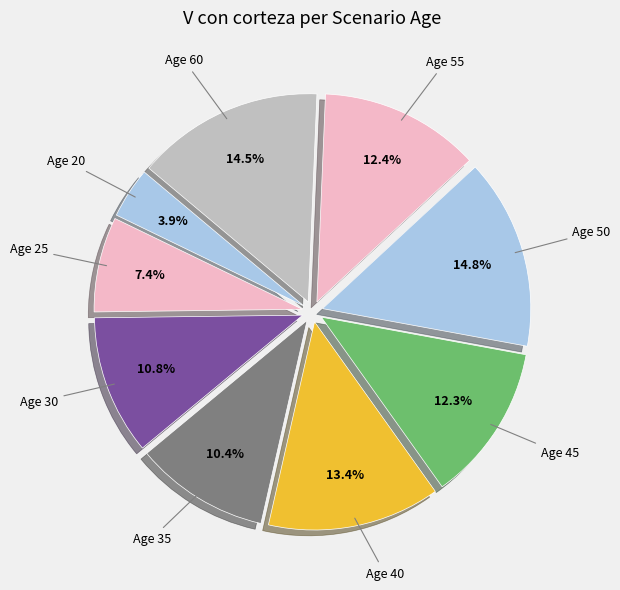

How many segments does this pie chart have?

9